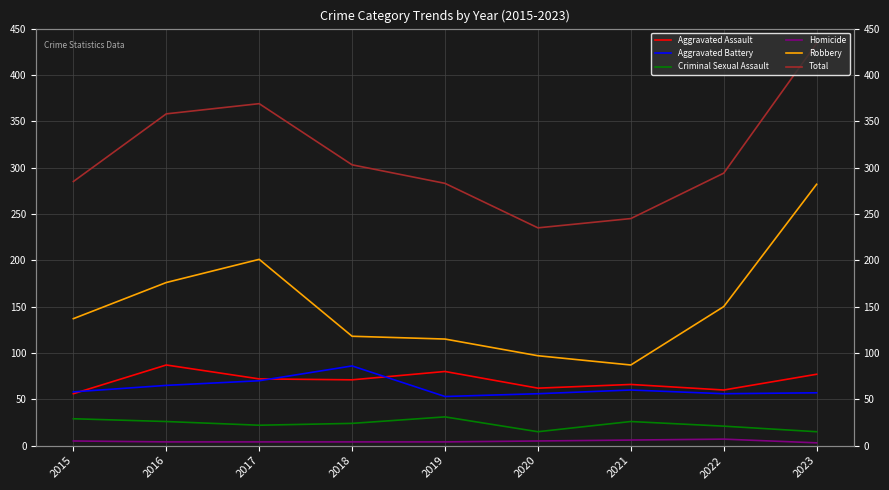

What is the difference between the second highest and minimum values in the Aggravated Battery series?

17